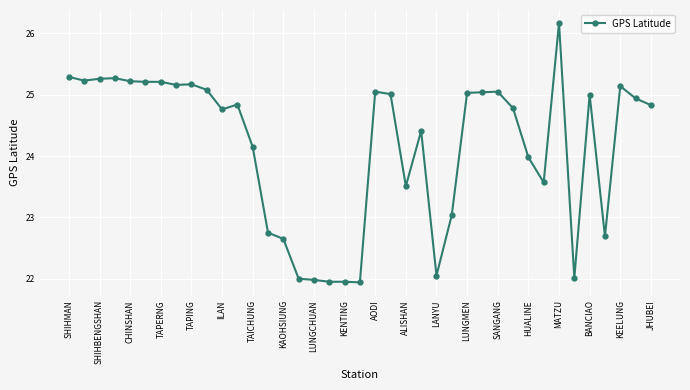

What is the value of the 2nd point from the left?

25.2